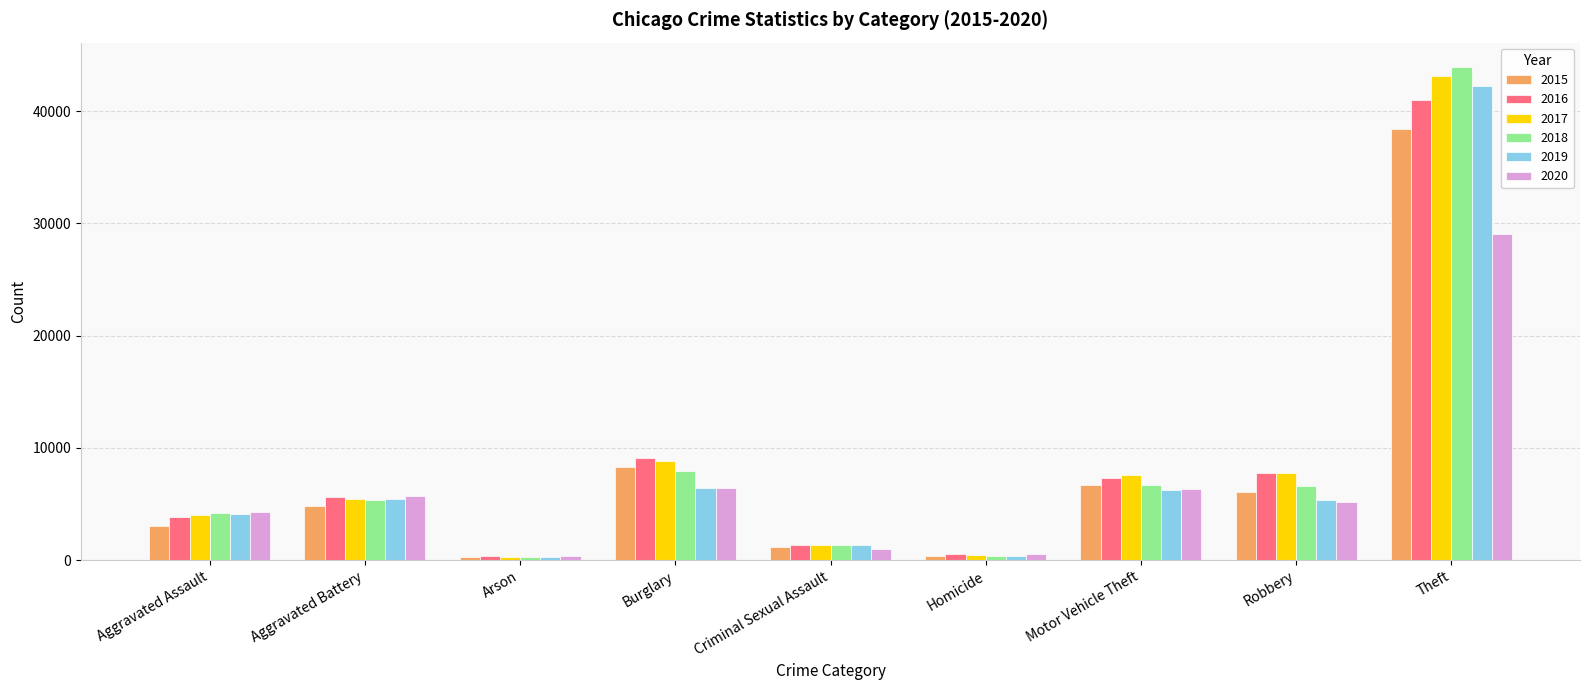

What is the difference between the maximum and minimum values in the 2020 series?

28649